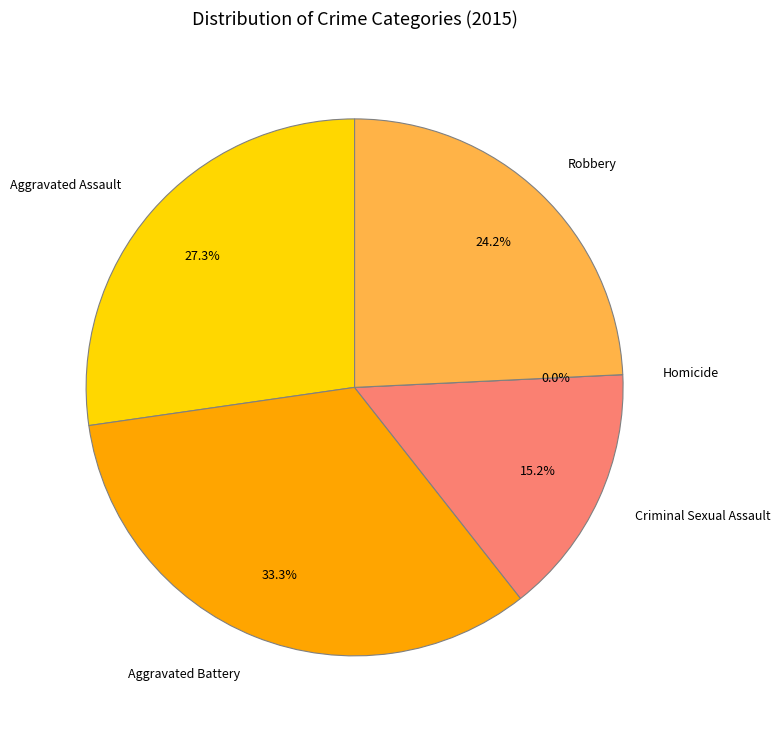

How many segments does this pie chart have?

5